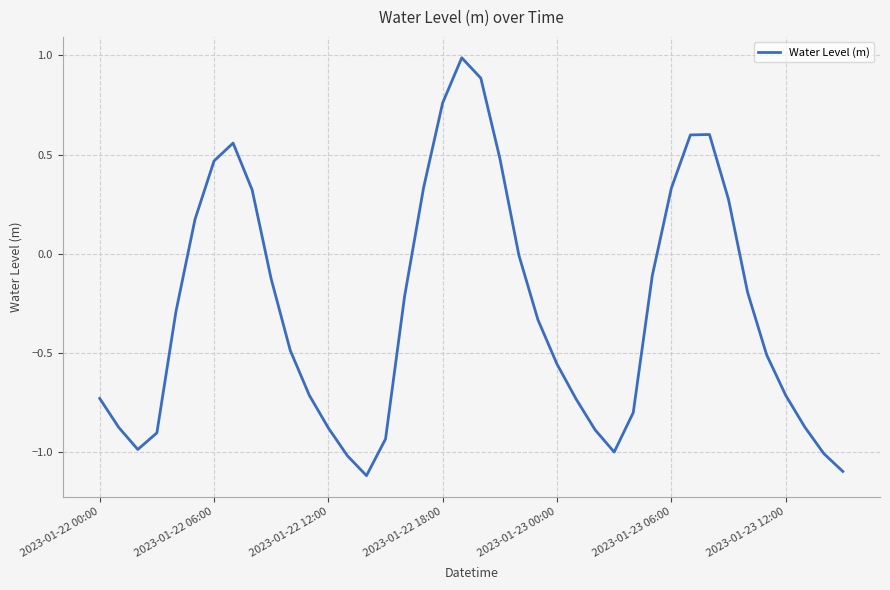

What is the smallest value displayed?

-1.1